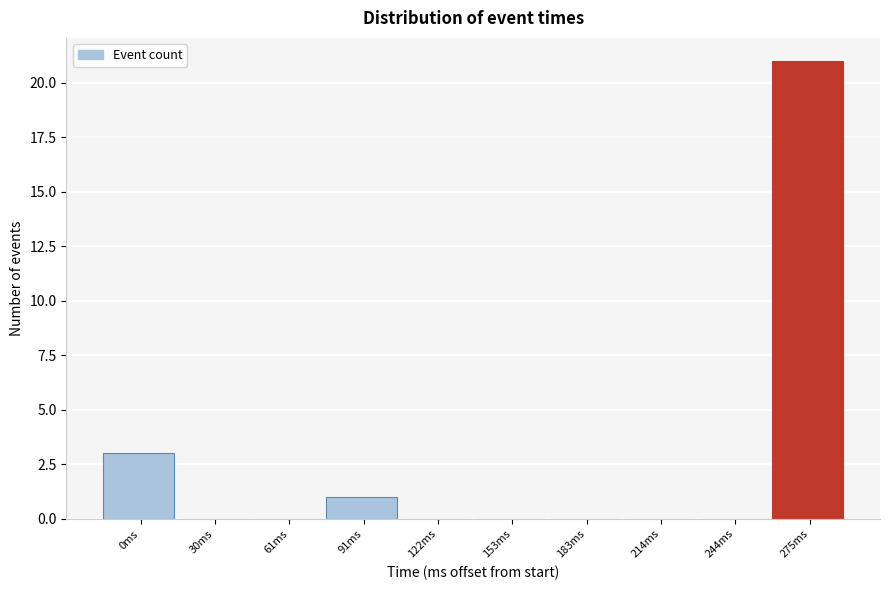

Reading left to right, transcribe all the data shown in this chart.

0ms=3	30ms=0	61ms=0	91ms=1	122ms=0	153ms=0	183ms=0	214ms=0	244ms=0	275ms=21